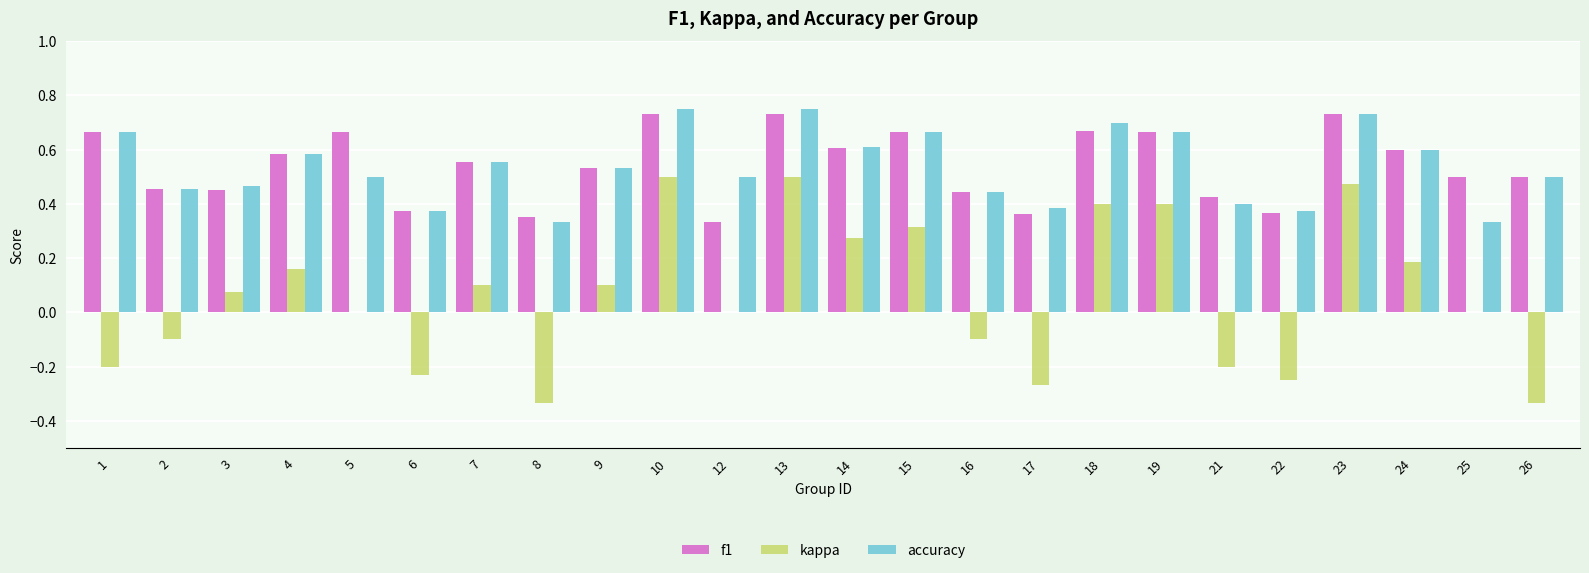

Are the bars horizontal?

No